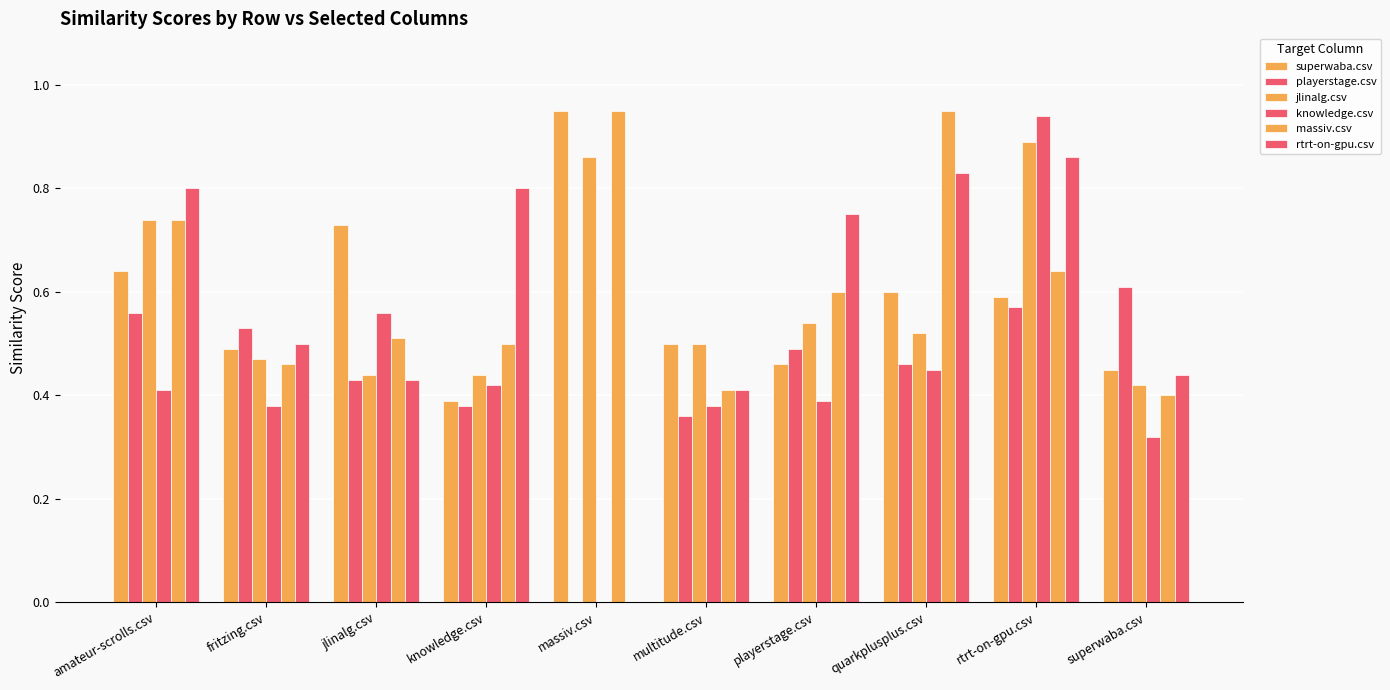

At playerstage.csv, list the series in order from largest to smallest.

rtrt-on-gpu.csv, massiv.csv, jlinalg.csv, playerstage.csv, superwaba.csv, knowledge.csv